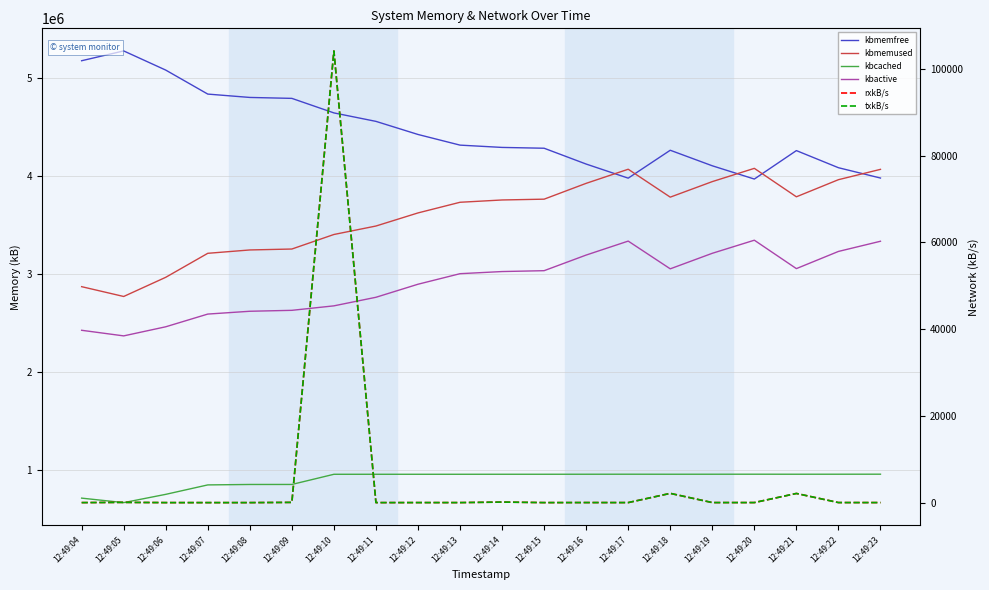

True or false: txkB/s and kbactive intersect in this chart.

False